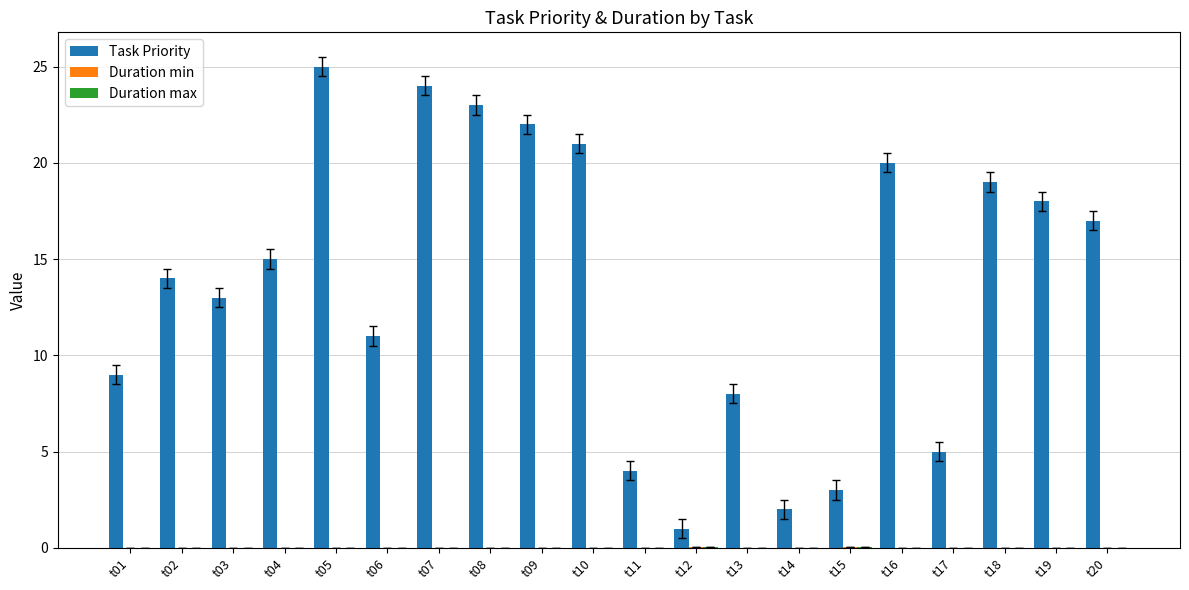

Where is Task Priority nearest to the value 13?

t03